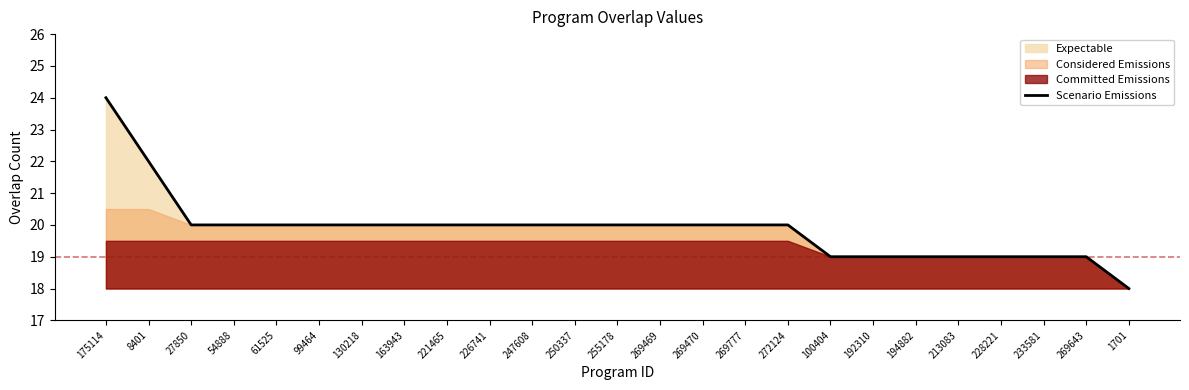

What is the average value?

20